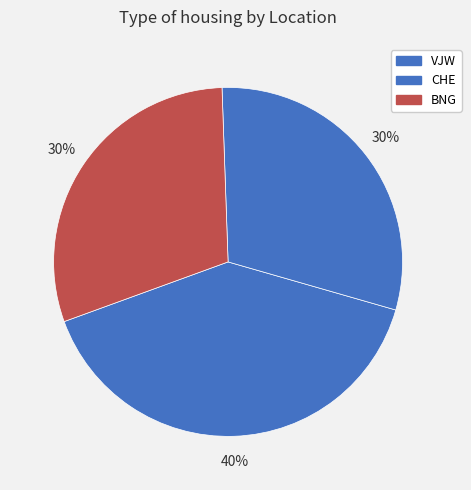

Does CHE account for over 50% of the chart?

No